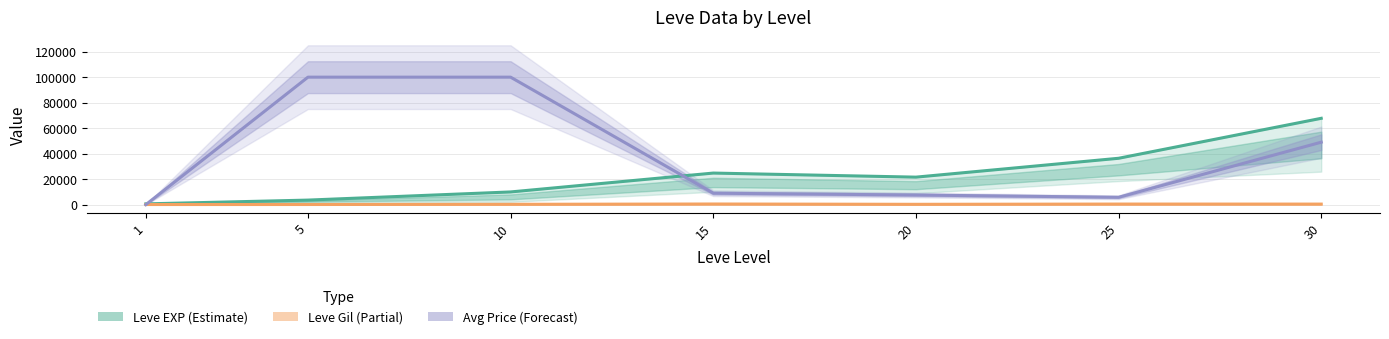

True or false: Avg Price (Forecast) and Leve EXP (Estimate) cross at least once.

True